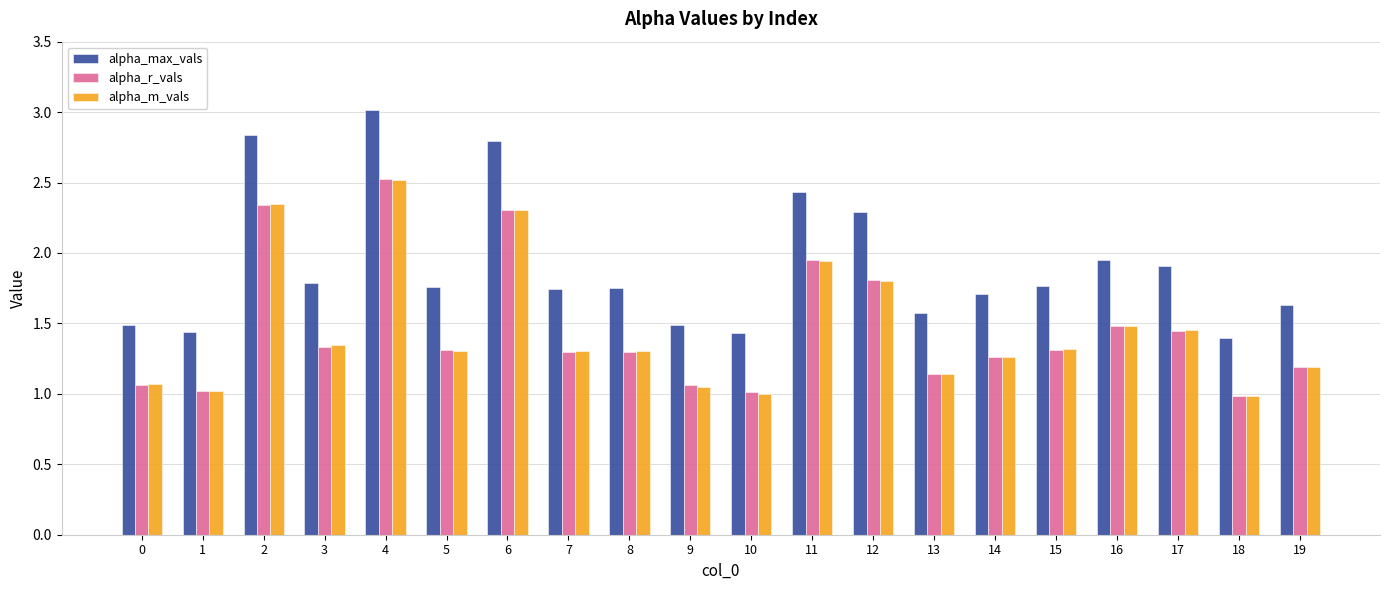

What is the sum of the alpha_max_vals values at 10 and 3?

3.2